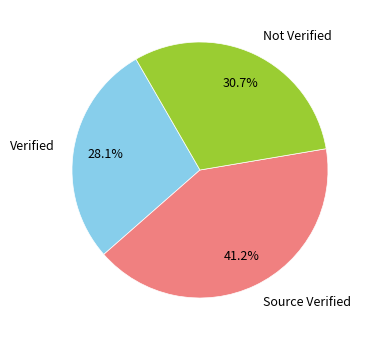

To the nearest percent, what is the average slice percentage?

33%